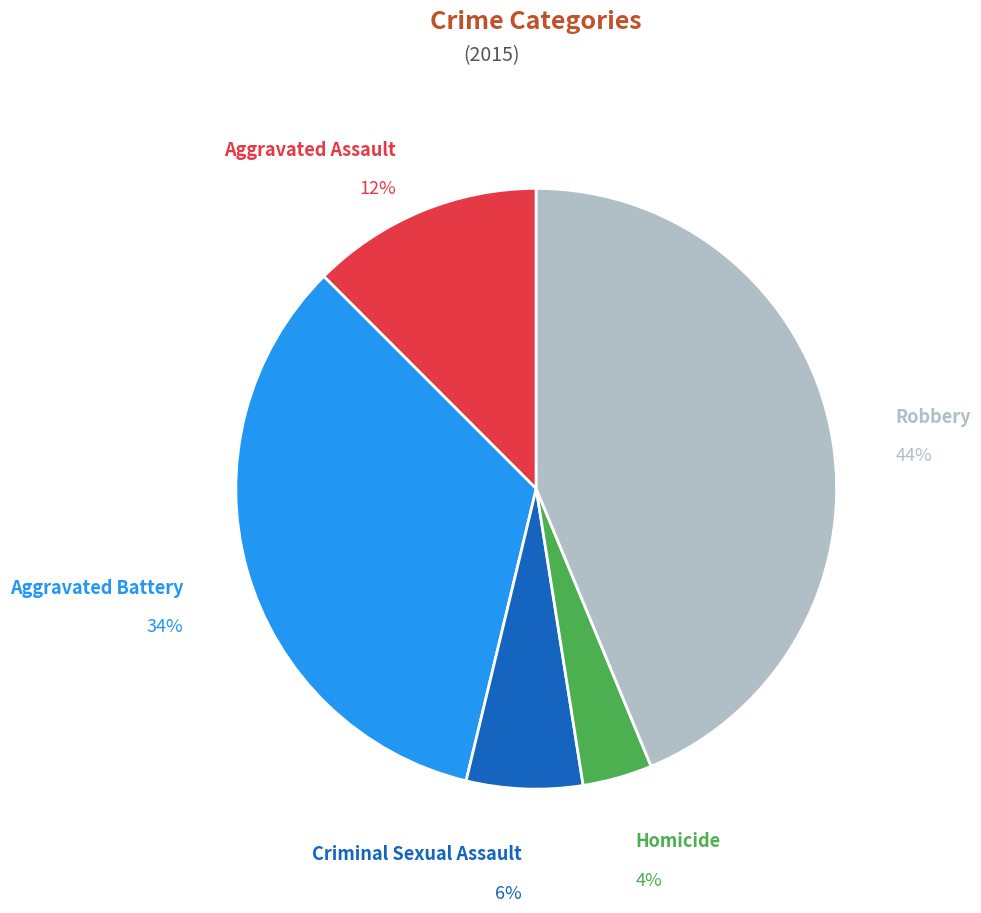

To the nearest percent, what is the difference between the largest and smallest slice percentages?

40%